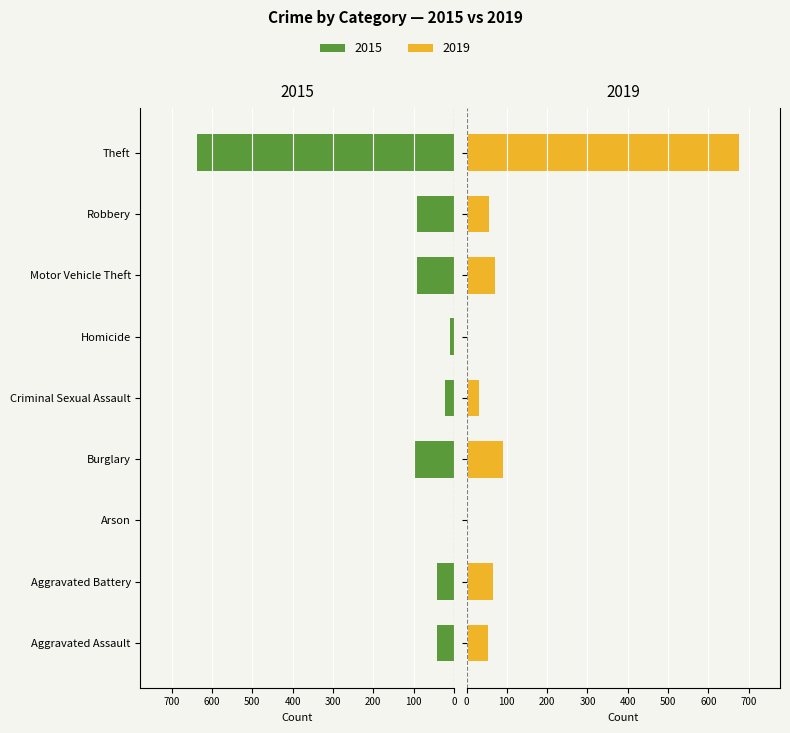

How many values in 2015 are above zero?

8